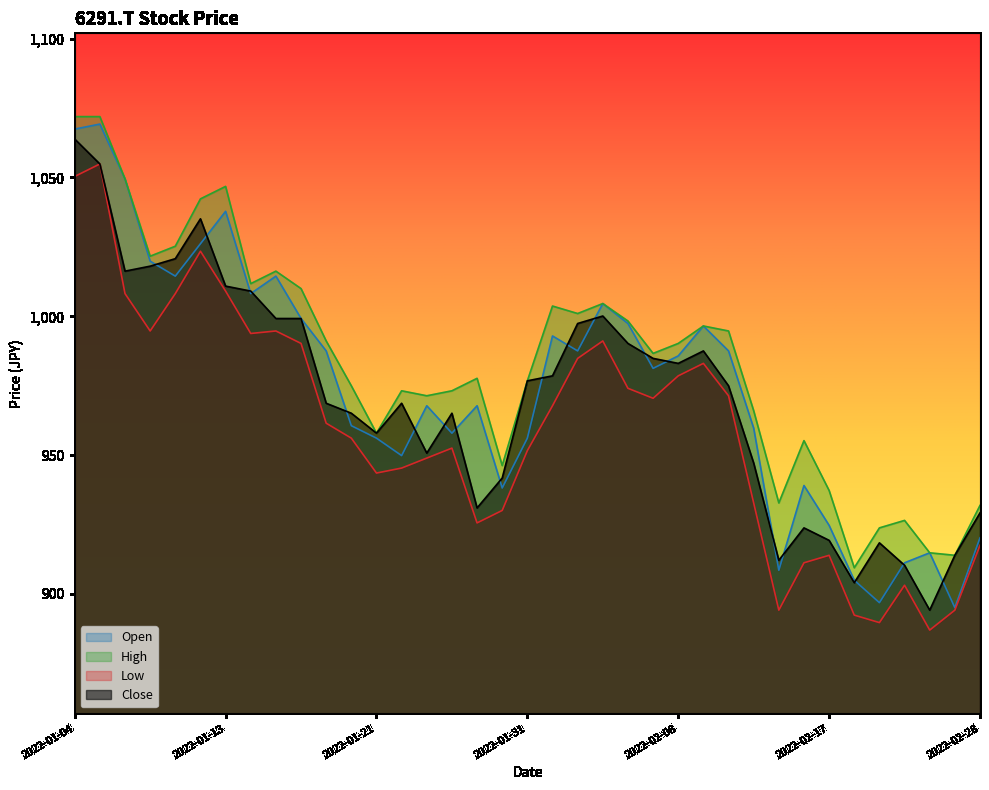

What are all the series names shown in the legend?

Open, High, Low, Close